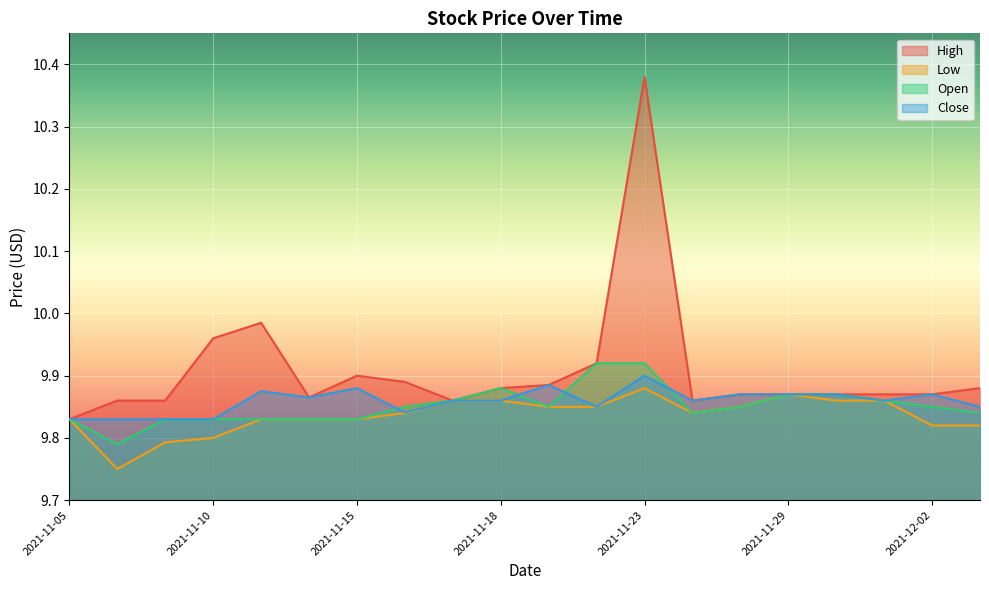

At how many categories does at least one series exceed 10?

1